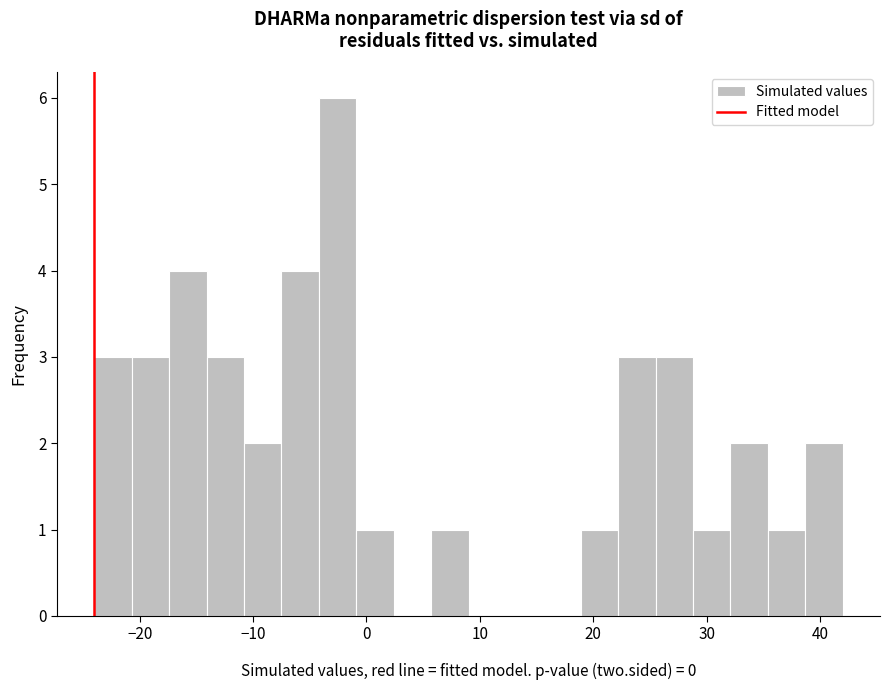

Read against the x-axis, roughly where is the centre of the tallest bar?

-3